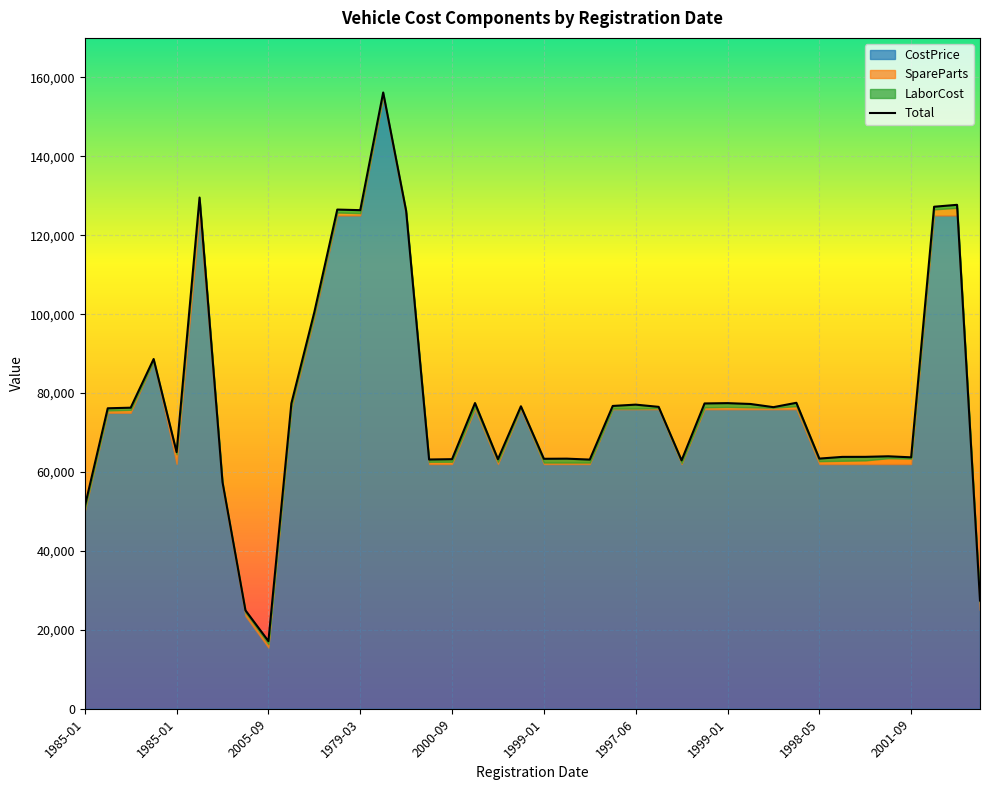

What is the value of the LaborCost point at the 11th from the left?

750